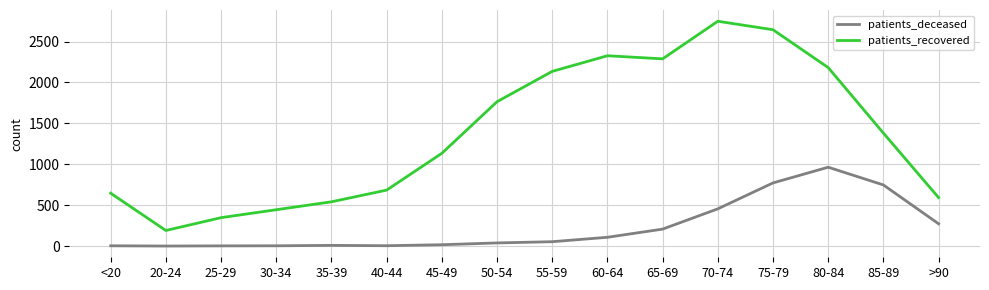

Count the number of data series in this chart.

2